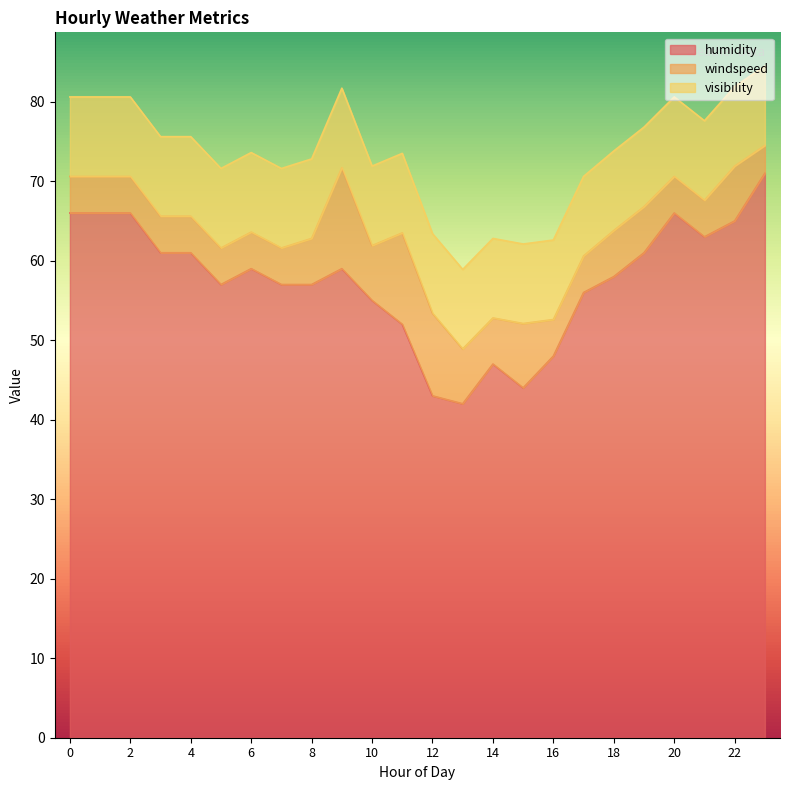

Reading left to right, transcribe all the data shown in this chart.

humidity: 0=66.0	1=66.0	2=66.0	3=61.0	4=61.0	5=57.0	6=59.0	7=57.0	8=57.0	9=59.0	10=55.0	11=52.0	12=43.0	13=42.0	14=47.0	15=44.0	16=48.0	17=56.0	18=58.0	19=61.0	20=66.0	21=63.0	22=65.0	23=71.0
windspeed: 0=4.6	1=4.6	2=4.6	3=4.6	4=4.6	5=4.6	6=4.6	7=4.6	8=5.8	9=12.7	10=6.9	11=11.5	12=10.4	13=6.9	14=5.8	15=8.1	16=4.6	17=4.6	18=5.8	19=5.8	20=4.6	21=4.6	22=6.9	23=3.5
visibility: 0=10.0	1=10.0	2=10.0	3=10.0	4=10.0	5=10.0	6=10.0	7=10.0	8=10.0	9=10.0	10=10.0	11=10.0	12=10.0	13=10.0	14=10.0	15=10.0	16=10.0	17=10.0	18=10.0	19=10.0	20=10.0	21=10.0	22=10.0	23=10.0